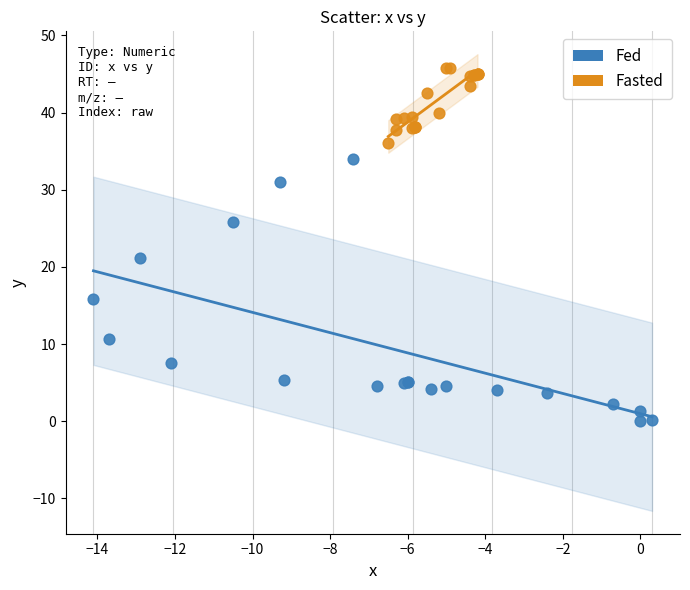

Which series reaches the minimum Y coordinate?

Fed